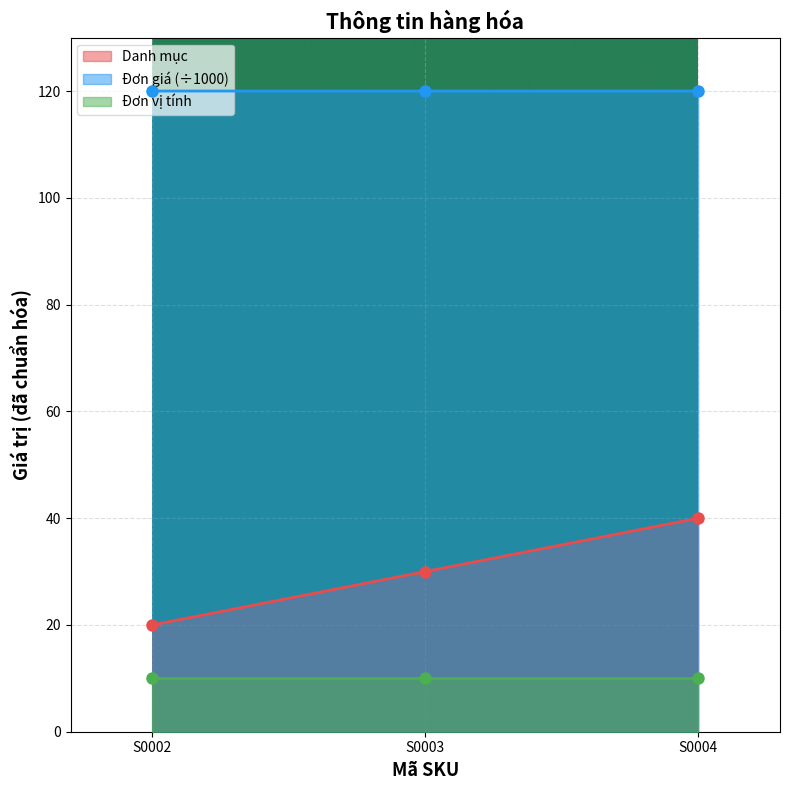

Rank the categories by Danh mục value from highest to lowest.

S0004, S0003, S0002